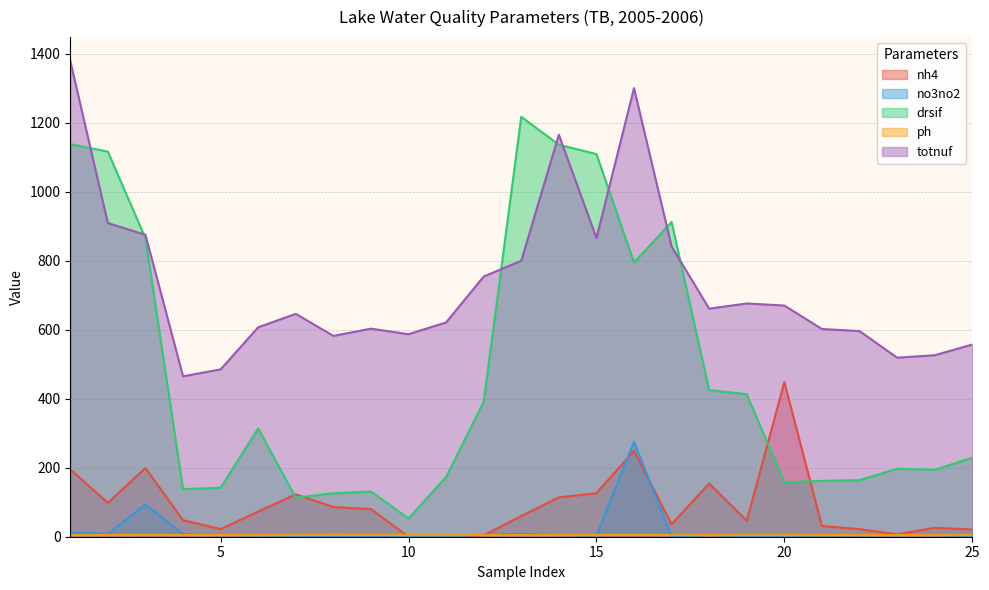

Rank the series by their maximum value, from highest to lowest.

totnuf, drsif, nh4, no3no2, ph